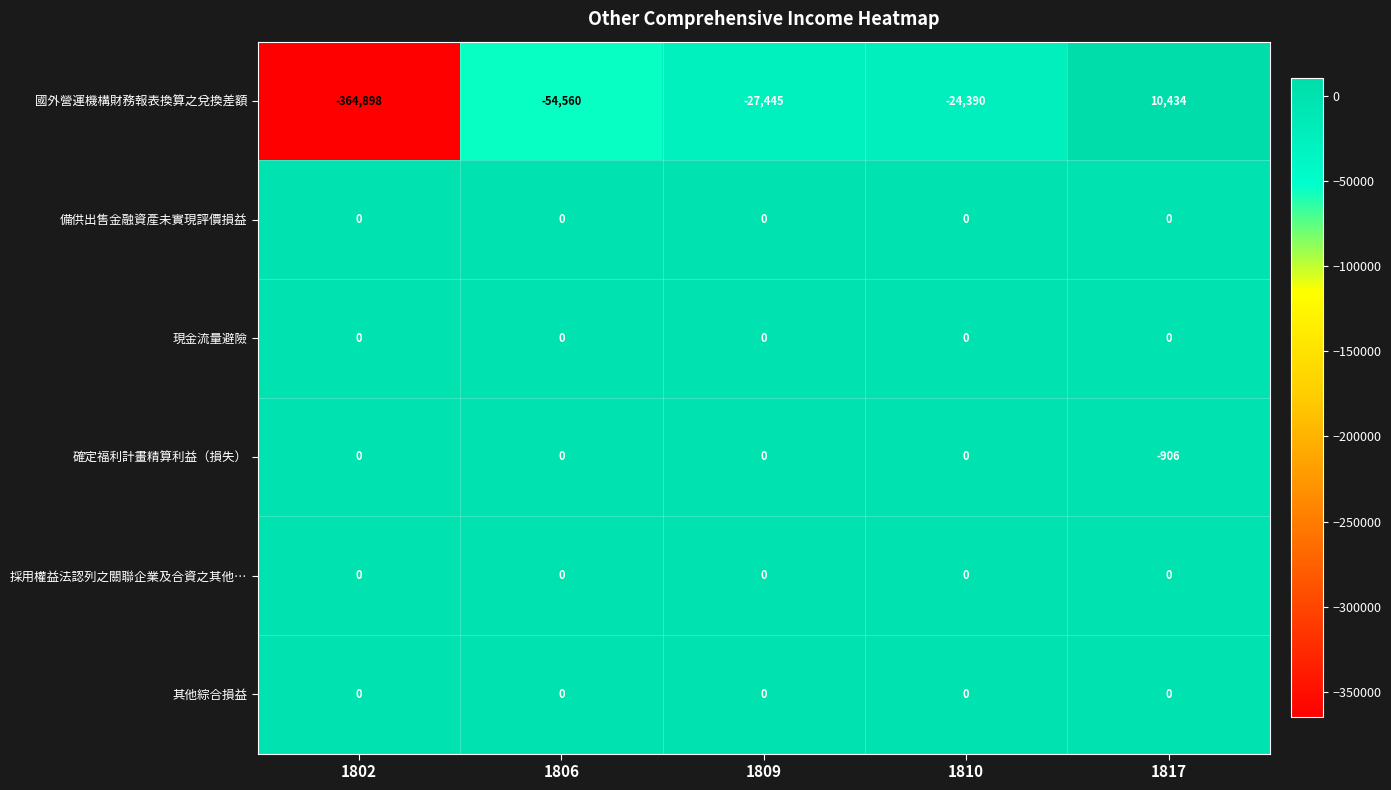

How many data points does each series have?

5